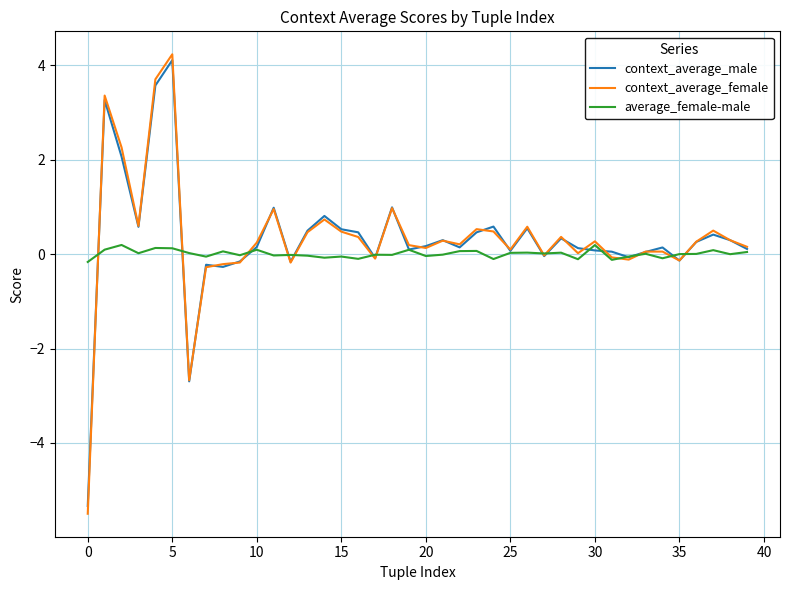

What is the lowest value of the context_average_male series?

-5.3